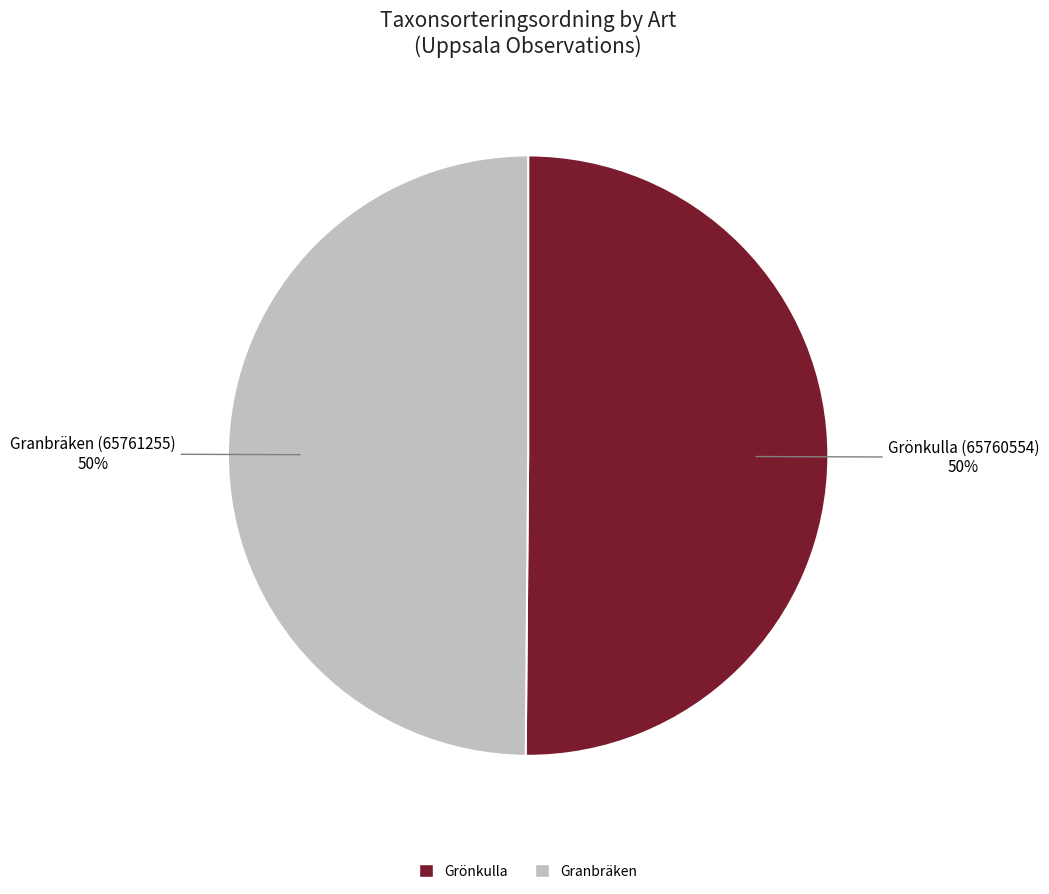

To the nearest percent, what is the average slice percentage?

50%